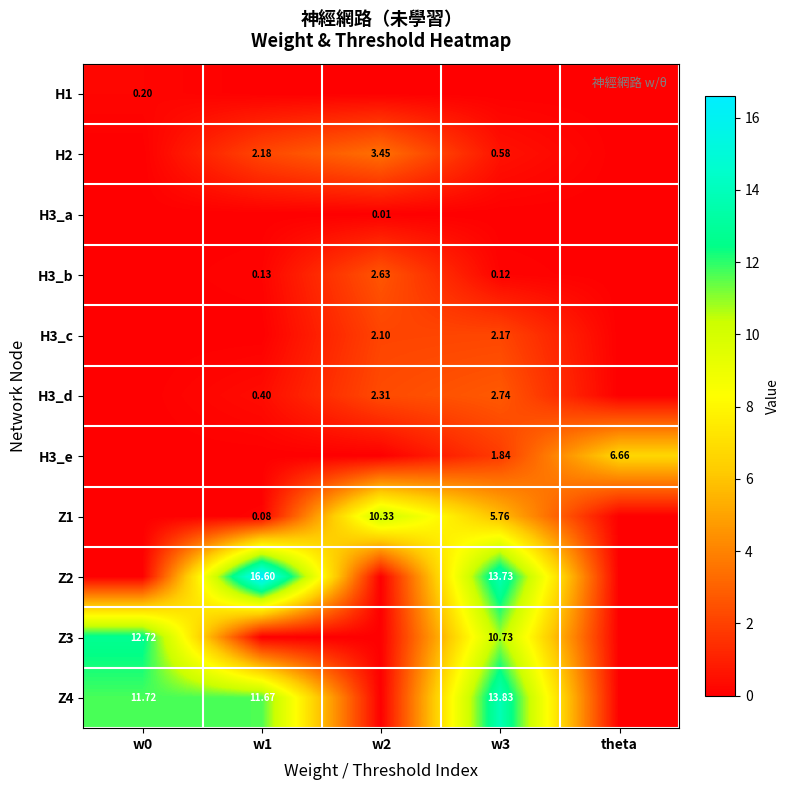

Is the value of H3_e at theta greater than the value of Z3 at w3?

No